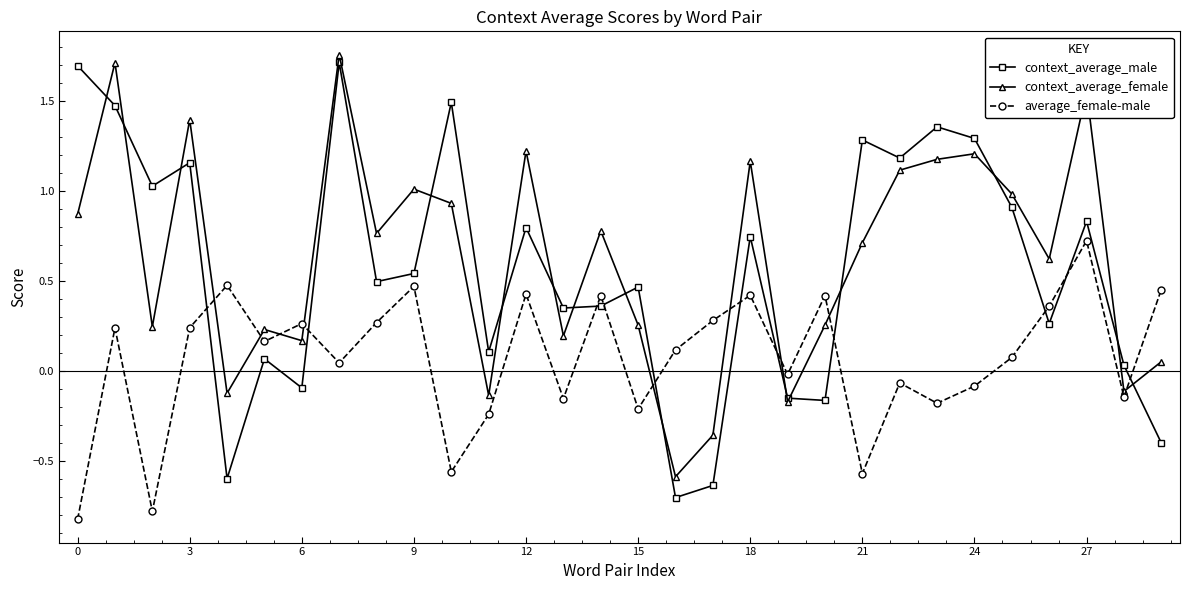

Which series has the widest spread of values?

context_average_male